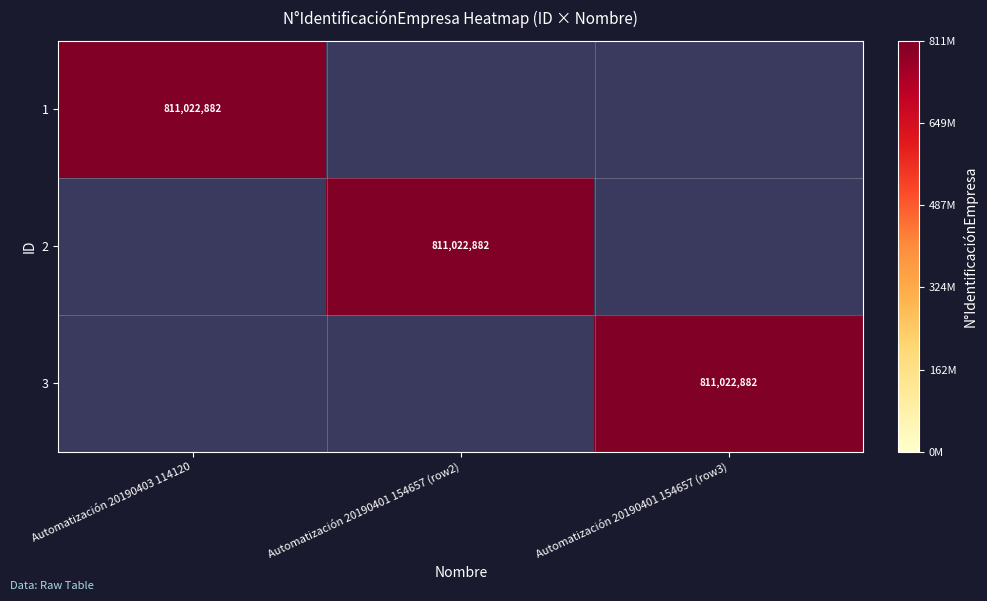

True or false: 2 has a value of 811022882 at Automatización 20190401 154657 (row2).

True